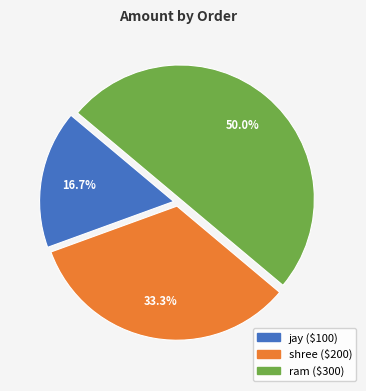

How many slices are in this pie chart?

3